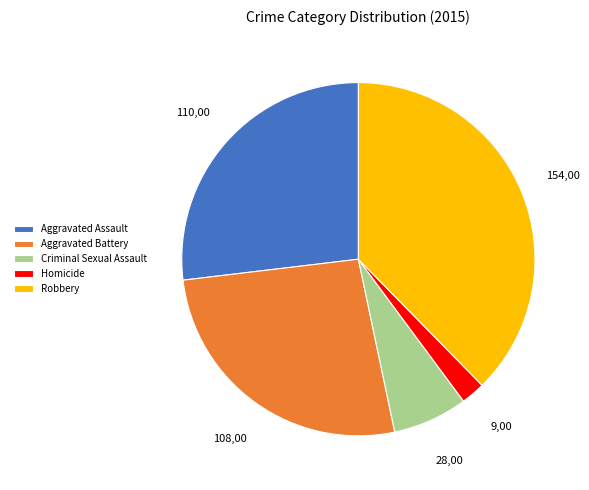

What is the smallest slice in the pie chart?

Homicide